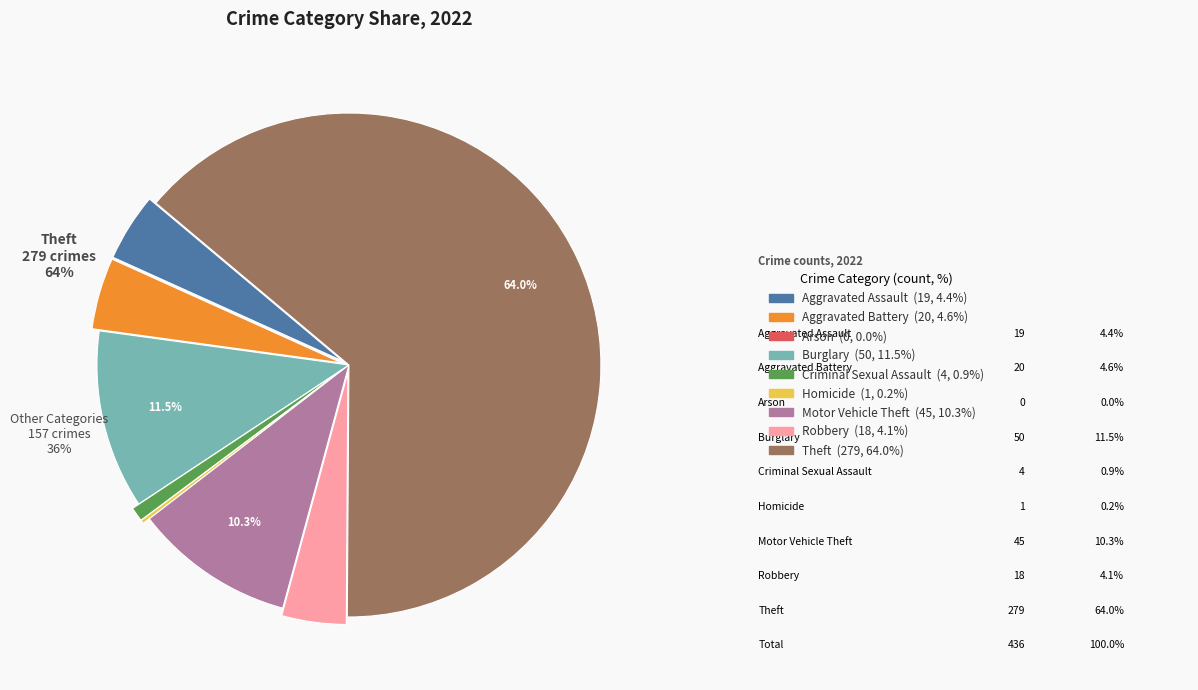

Count the number of slices in the pie.

9